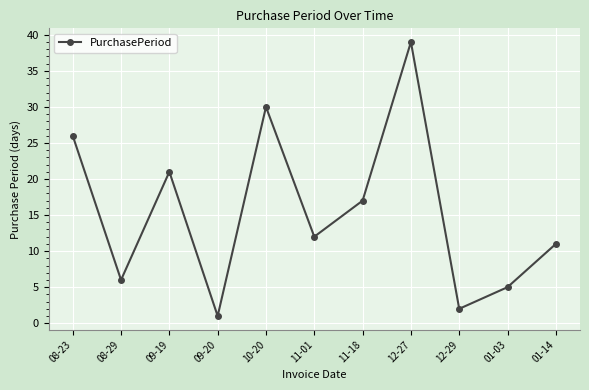

How many lines are shown in the chart?

1